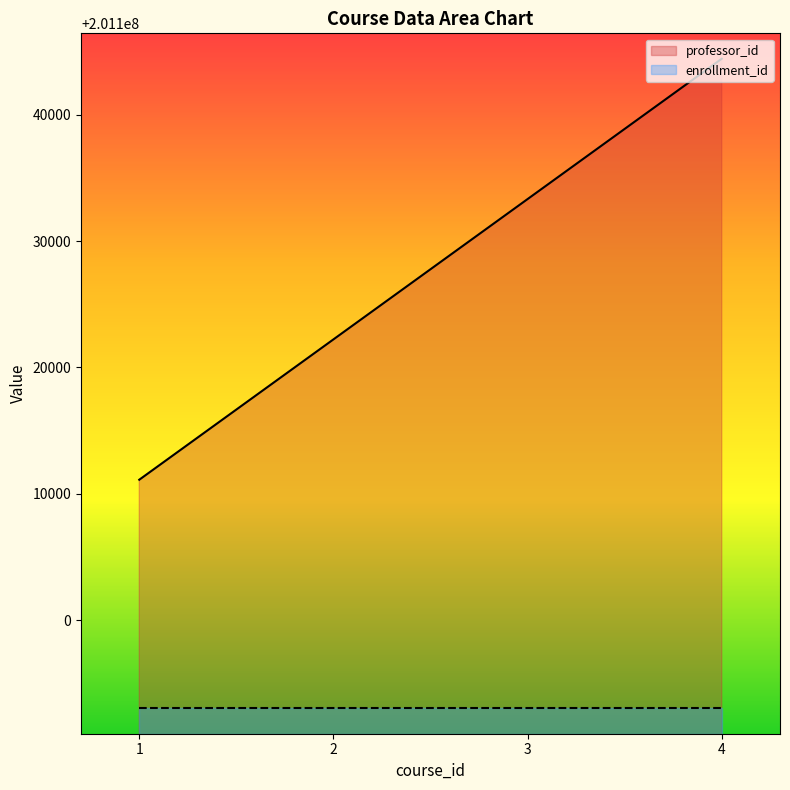

True or false: the data shows 272083722 at 4.

False